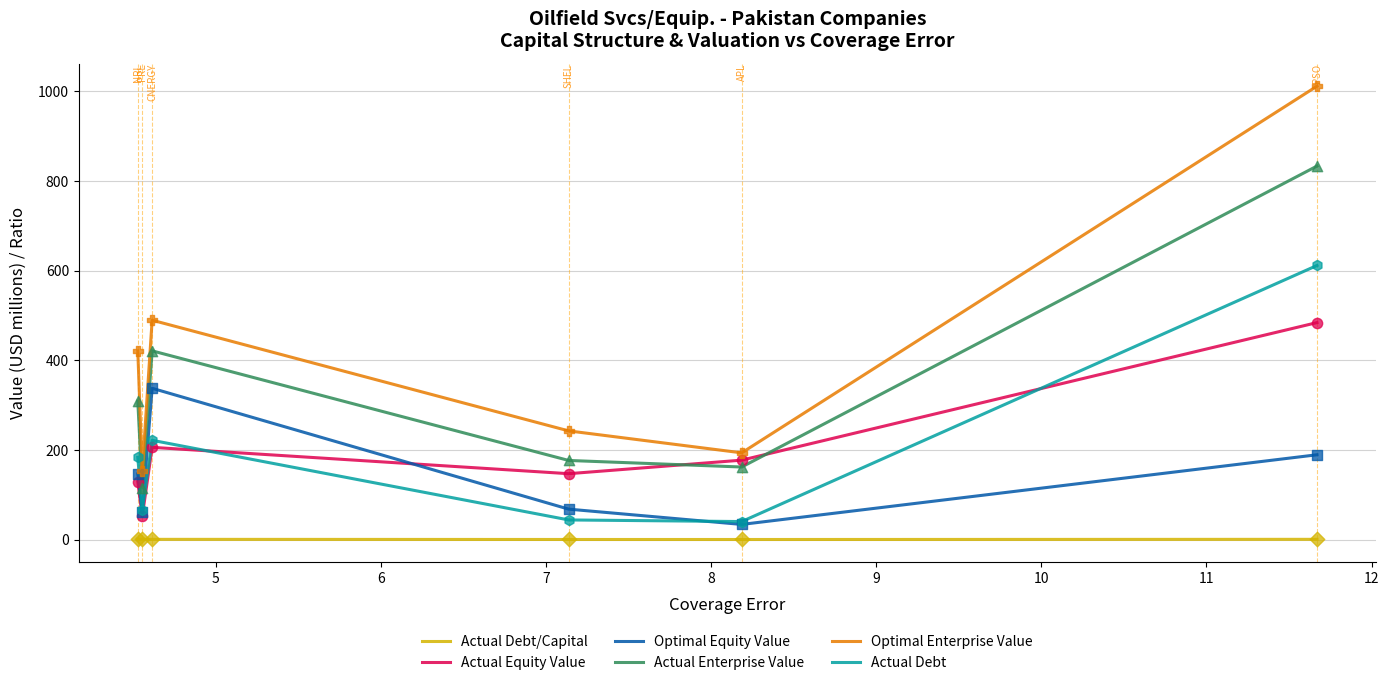

Which series has the largest total across all categories?

Optimal Enterprise Value